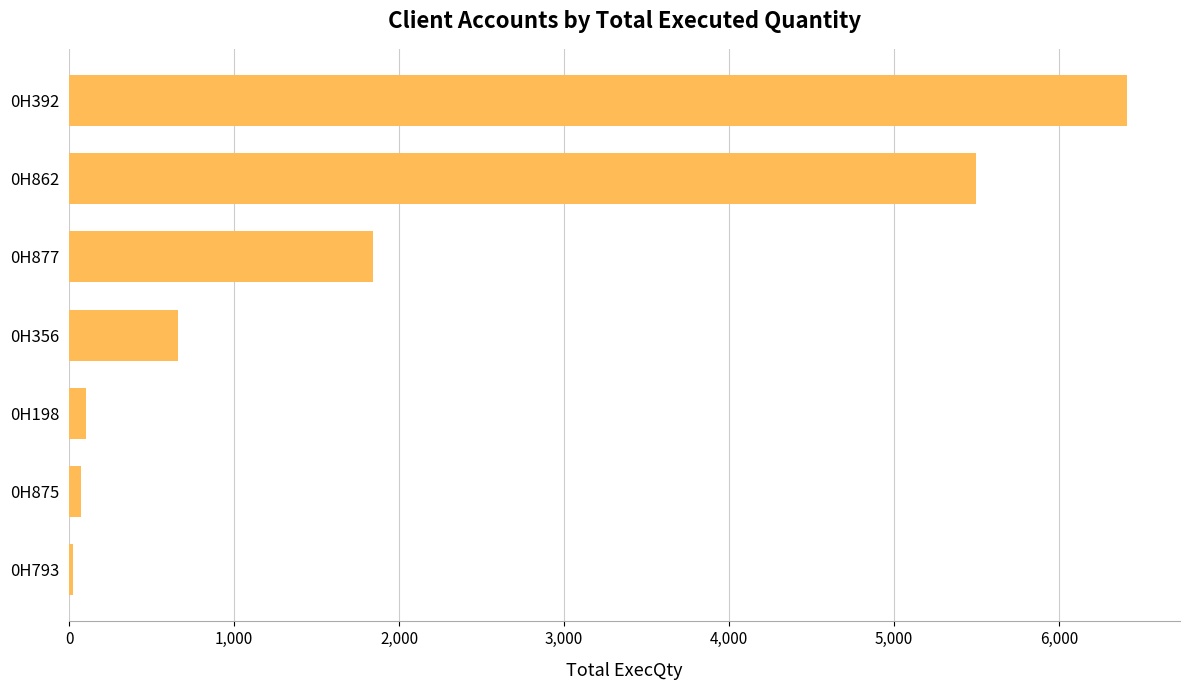

At which label is the value closest to 3219?

0H877